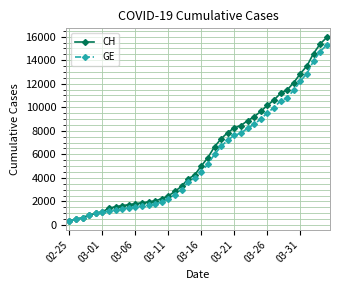

What is the maximum value for GE?

15284